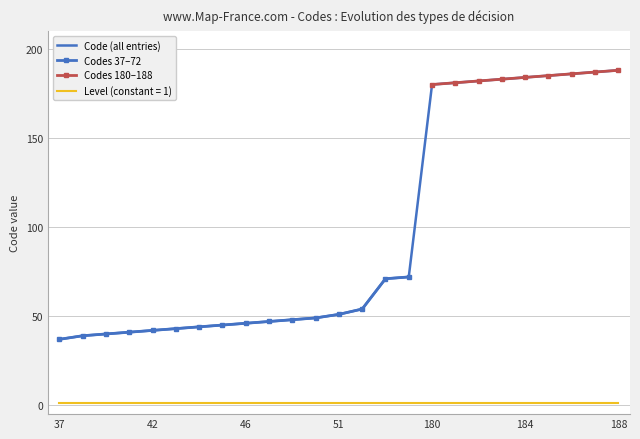

At which category does the chart reach its peak across all series?

188